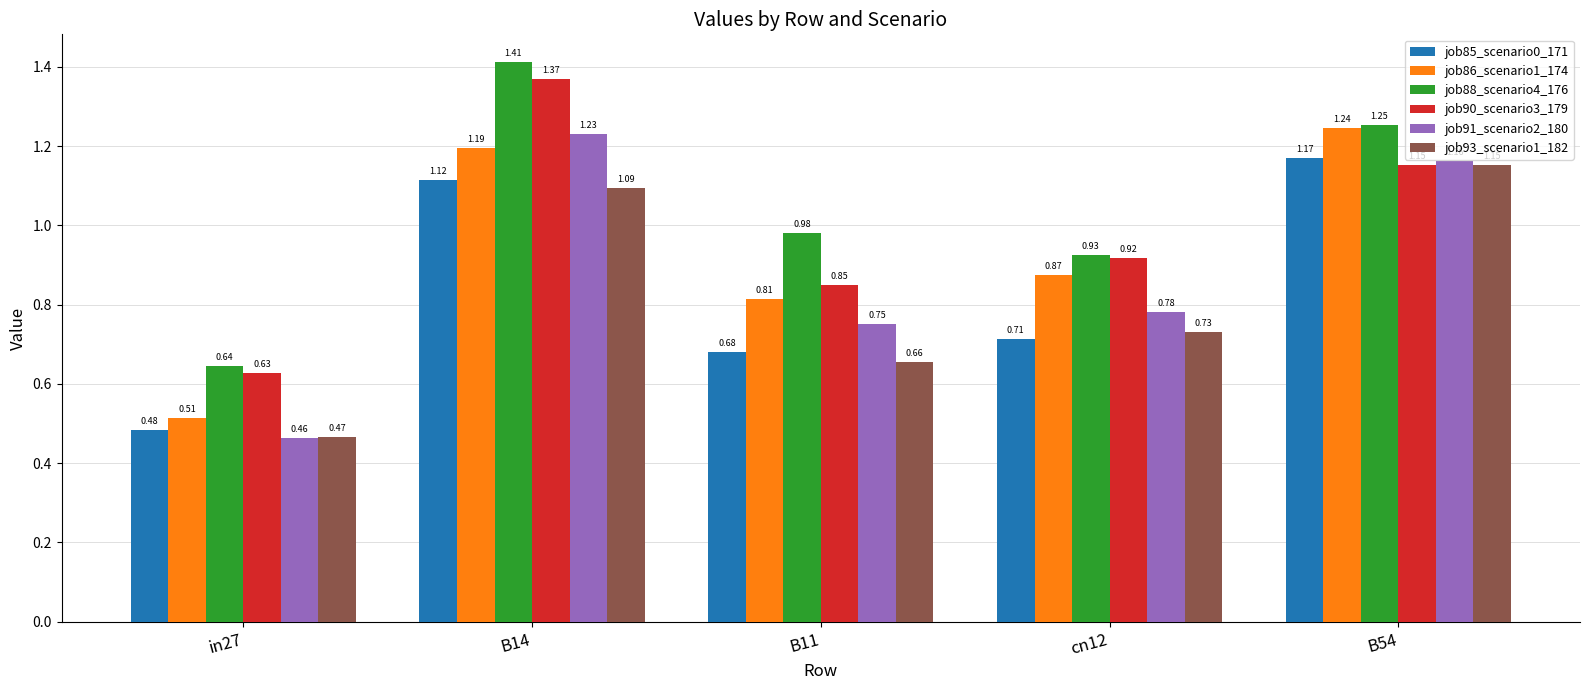

What is the sum of all job91_scenario2_180 values?

4.4